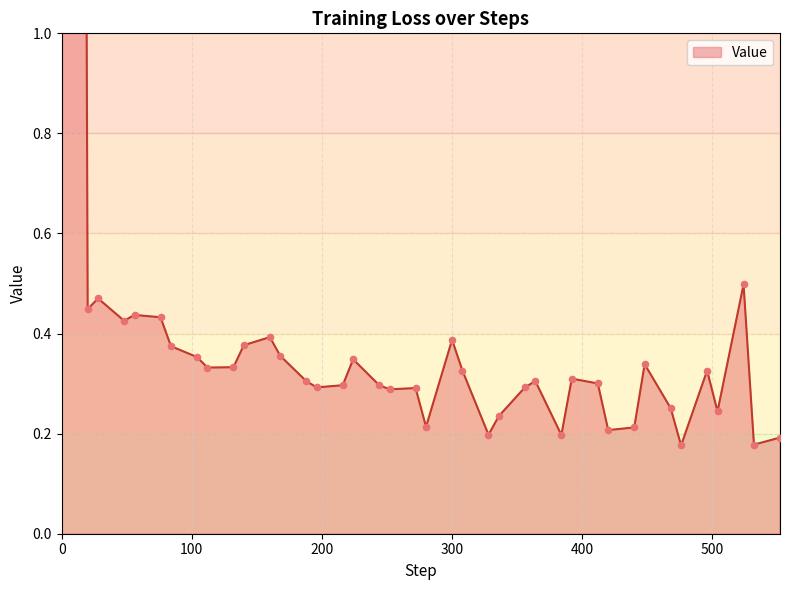

Which has a higher value, 476 or 336?

336